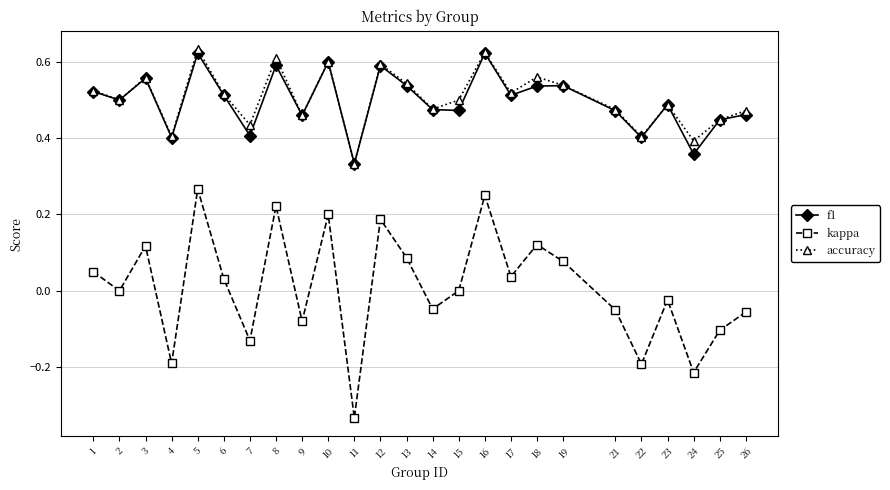

List the series in order of their peak value, highest first.

accuracy, f1, kappa